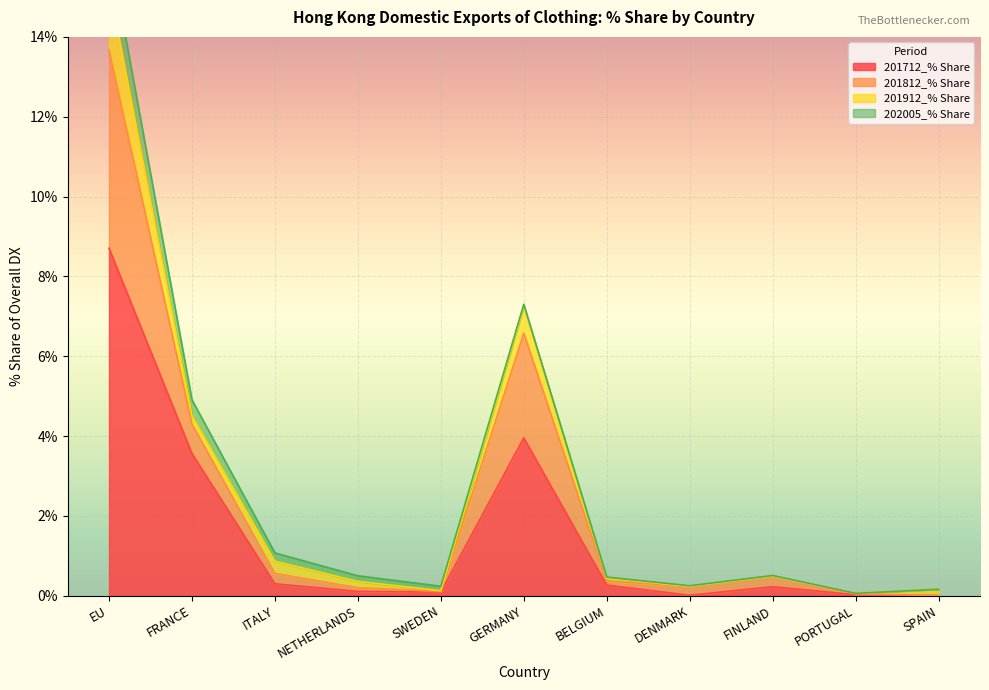

Which category has the highest value in the 201712_% Share series?

EU